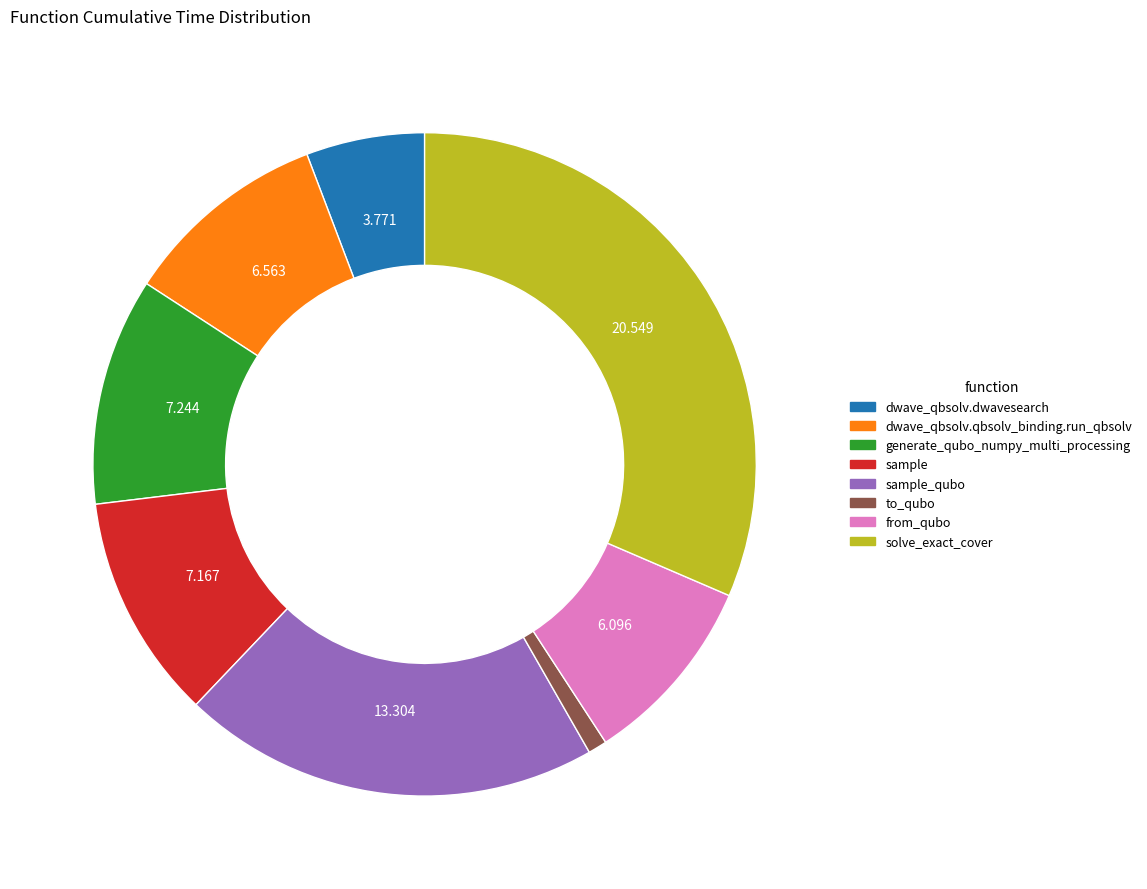

Is there a majority slice in this chart?

No